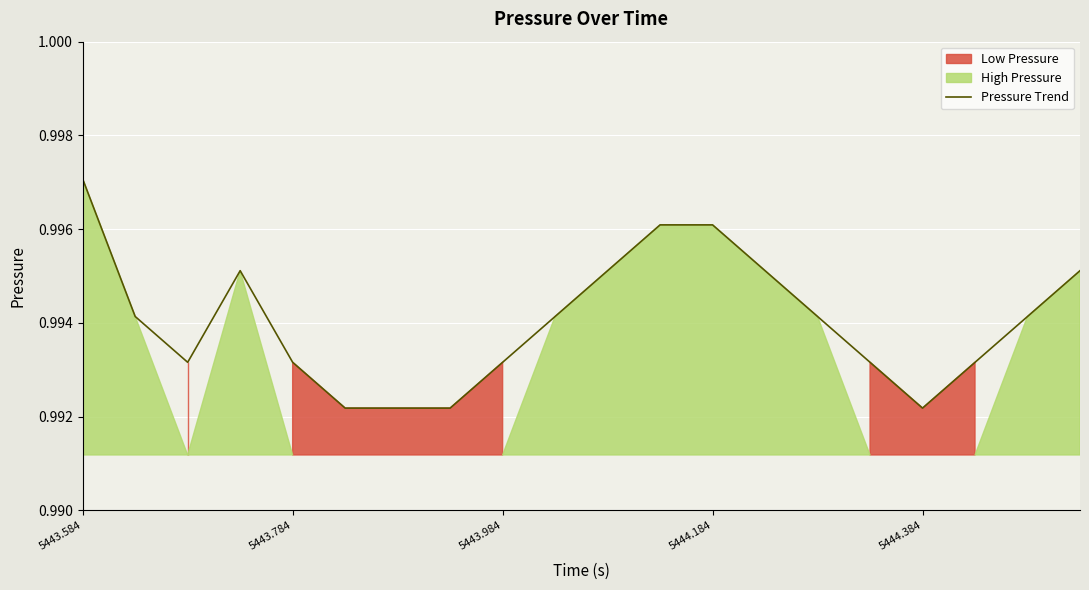

Where is the data nearest to the value 0?

5